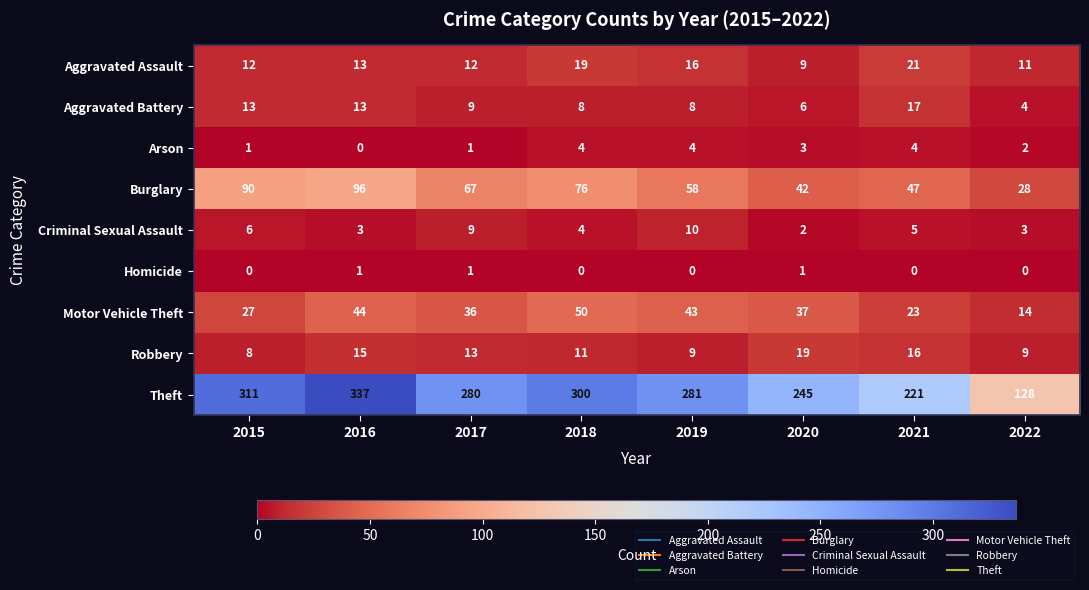

At which label is Theft closest to 232?

2021